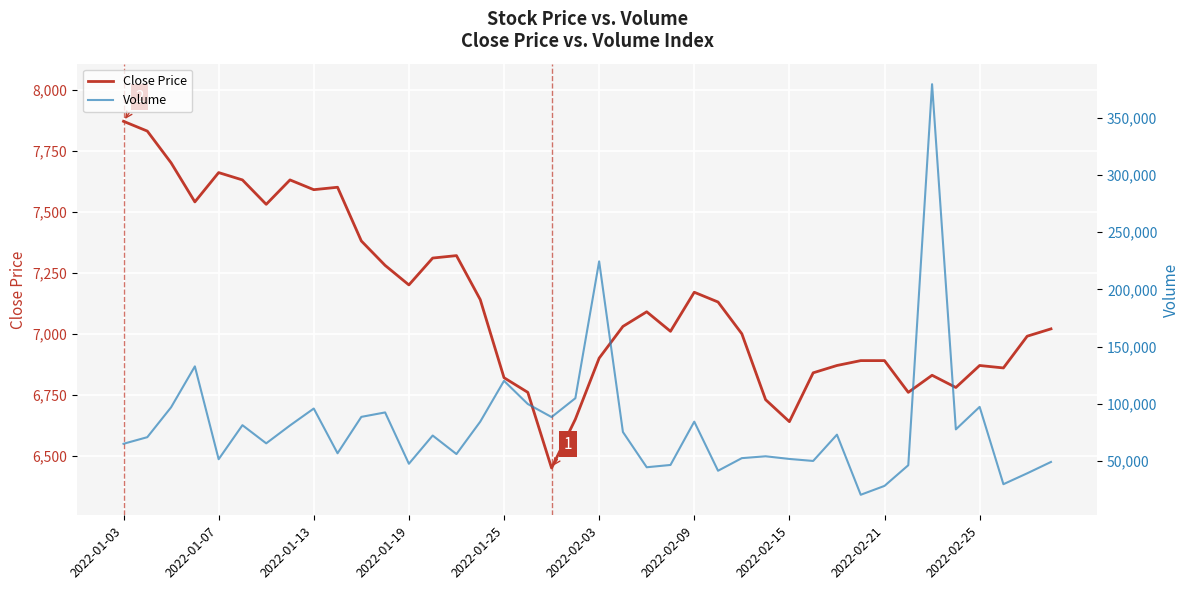

What is the maximum value for Close Price?

7870